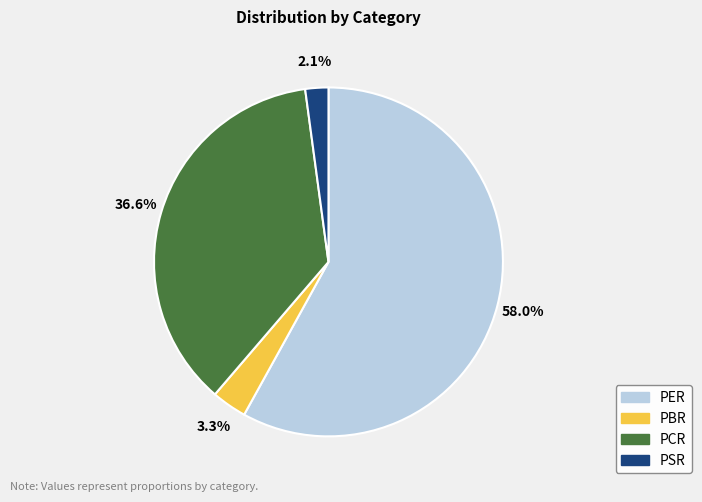

The PER slice represents 66% of the pie. True or false?

False